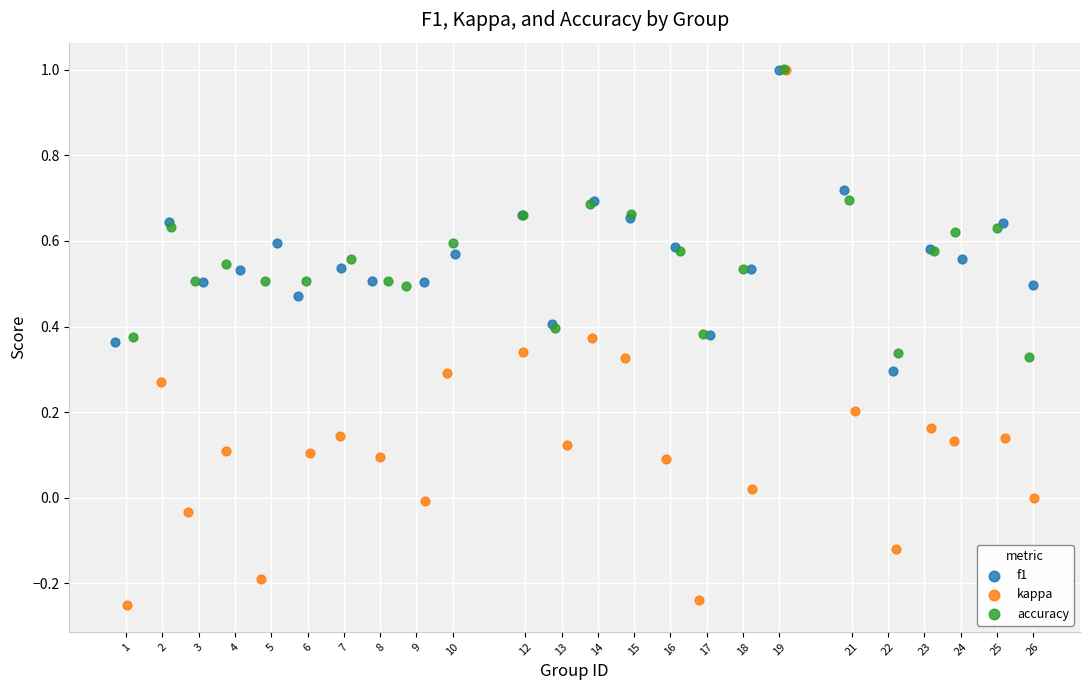

Which series has the widest spread of Y values?

kappa